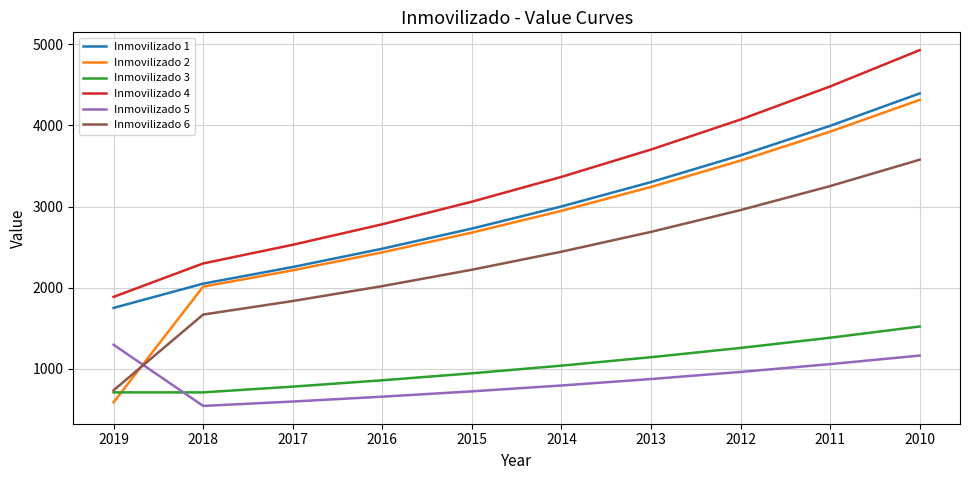

Which series has the largest total across all categories?

Inmovilizado 4